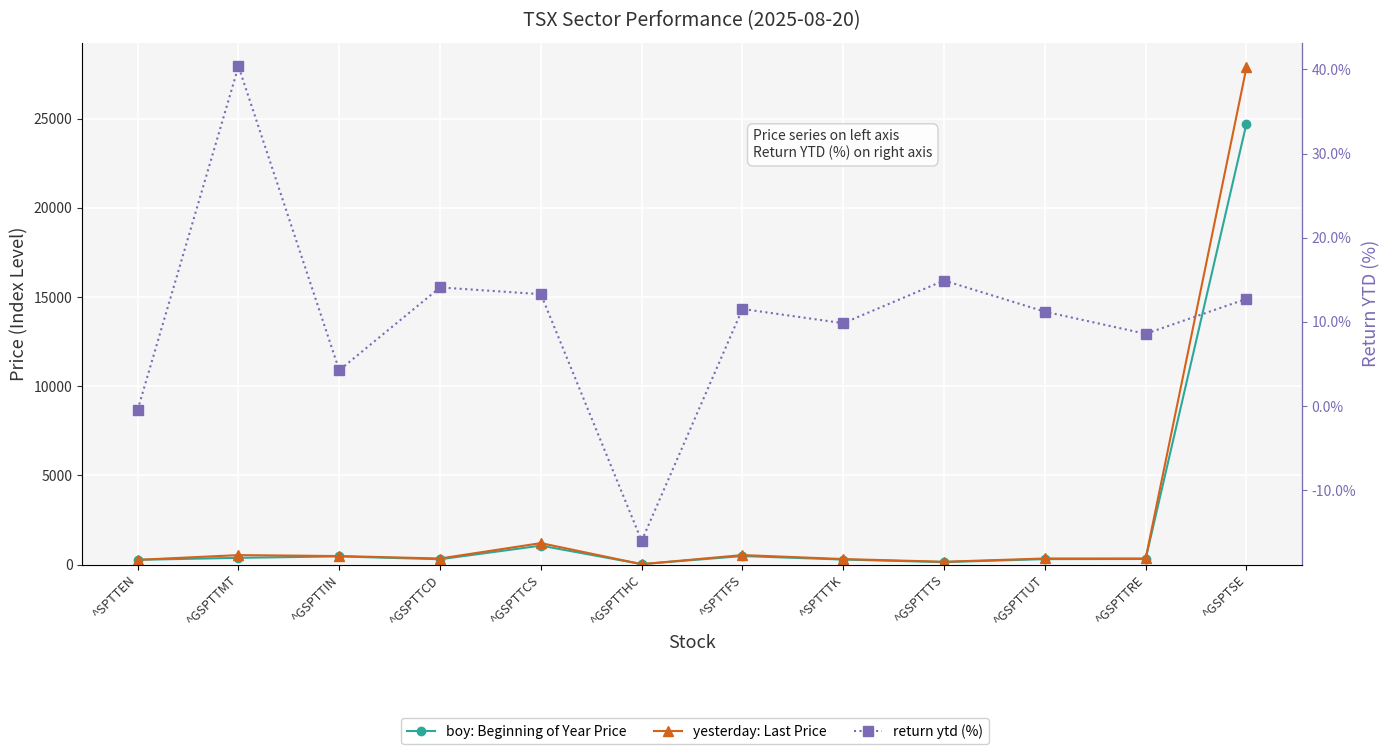

What is the difference between the boy: Beginning of Year Price values at ^GSPTTCS and ^GSPTTHC?

1036.6